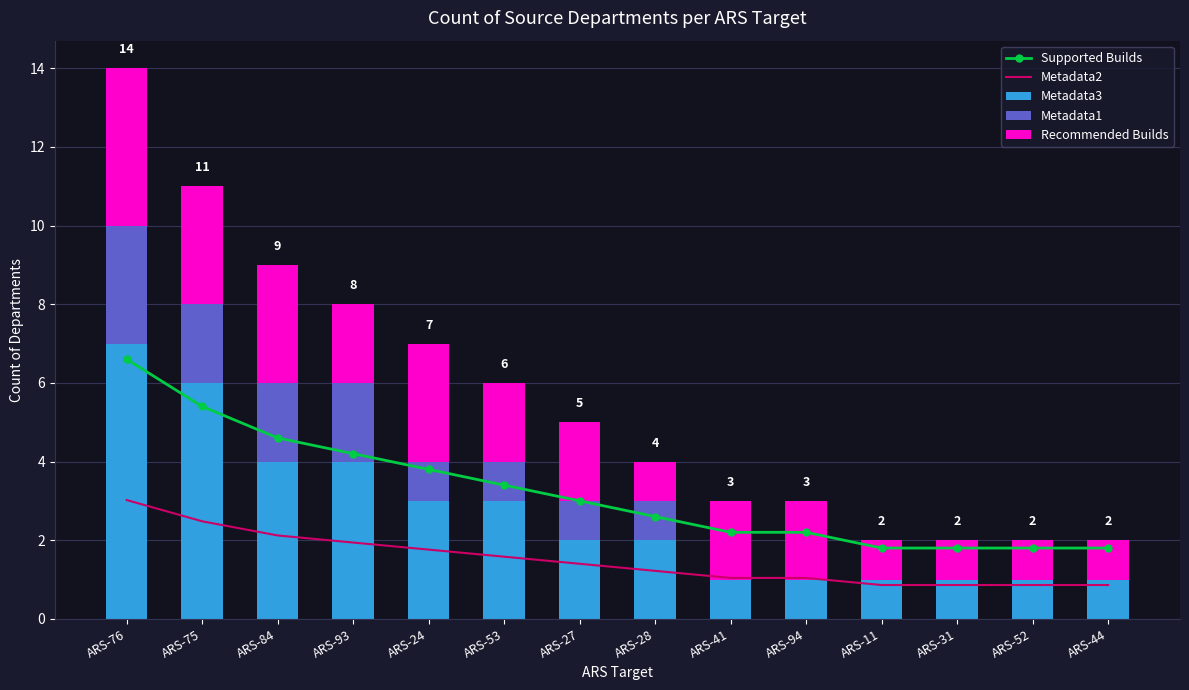

What is the label of the 4th bar from the right?

ARS-11